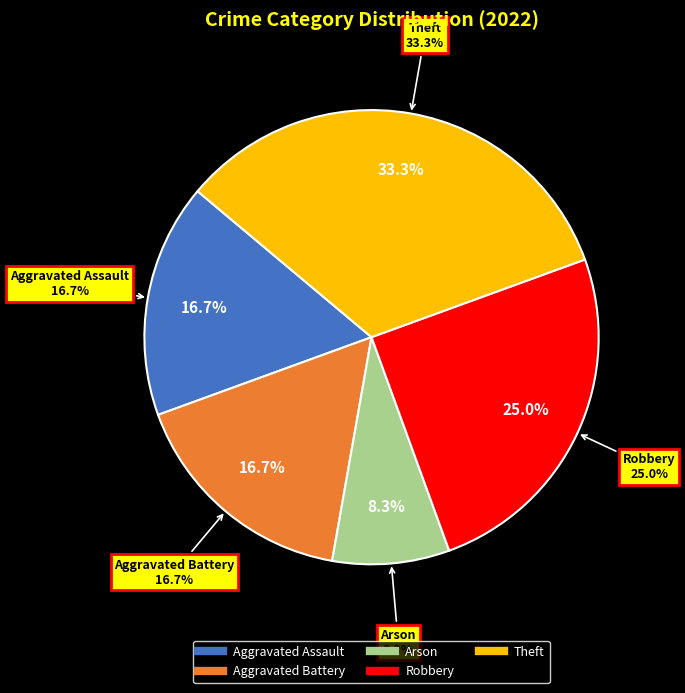

How many slices are in this pie chart?

5